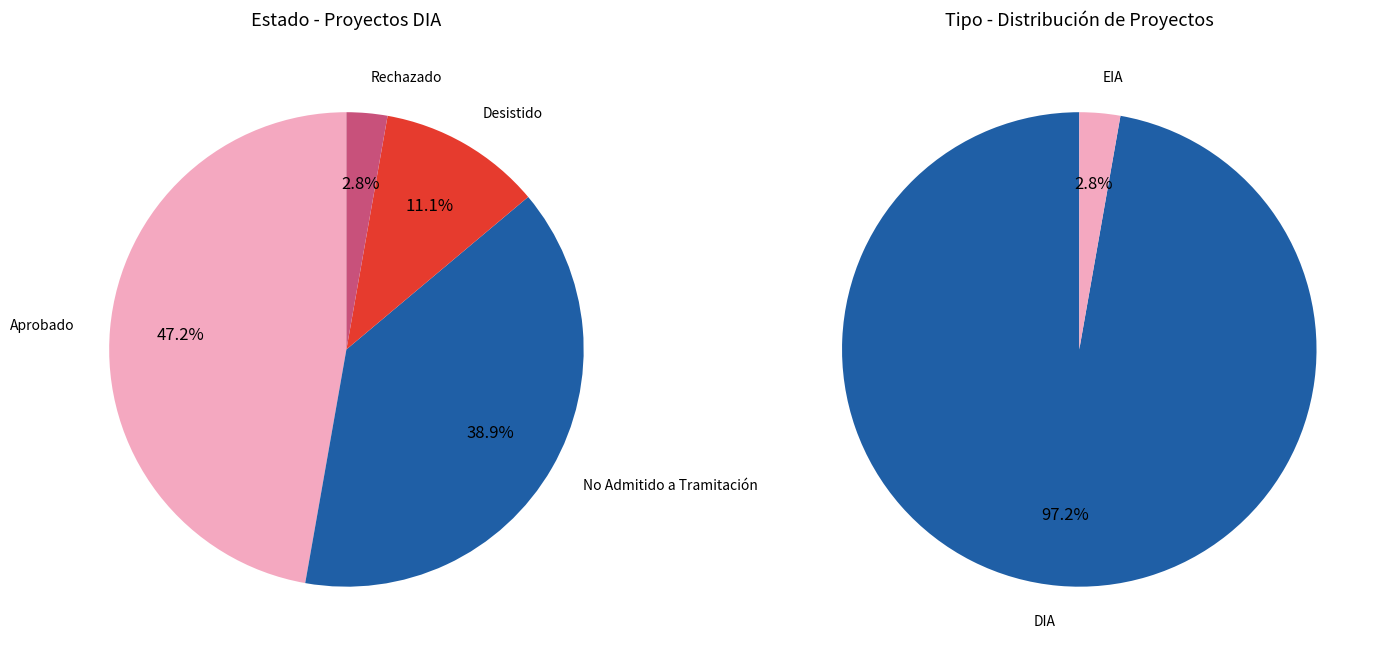

How many segments does this pie chart have?

4